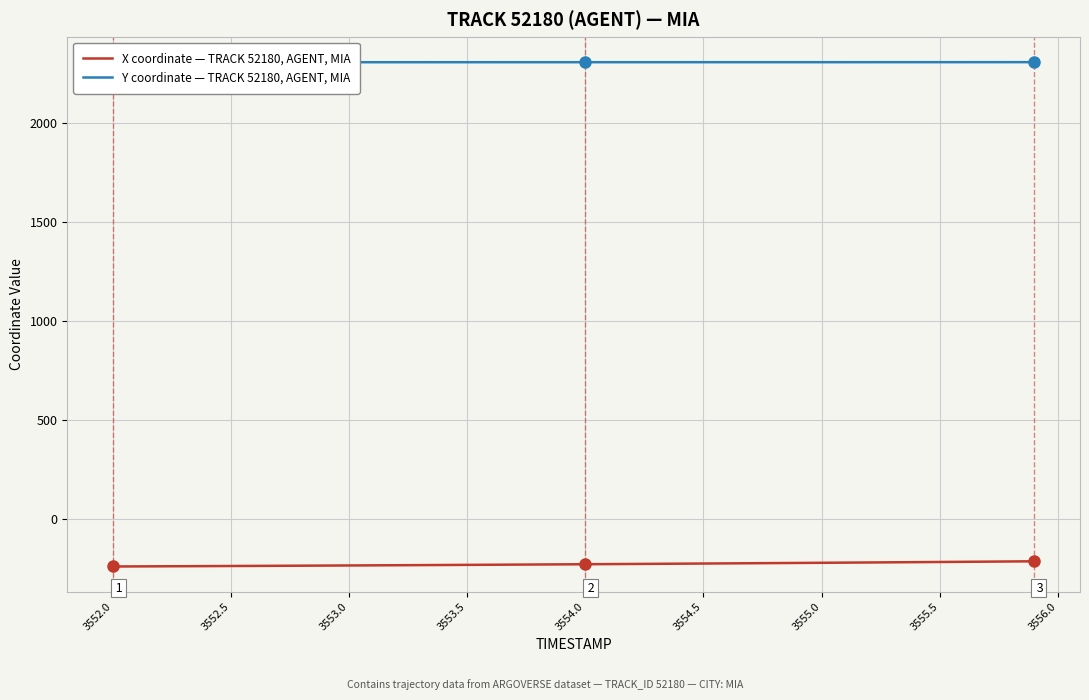

The value of X coordinate — TRACK 52180, AGENT, MIA at 3552.0 is -238.2. True or false?

True